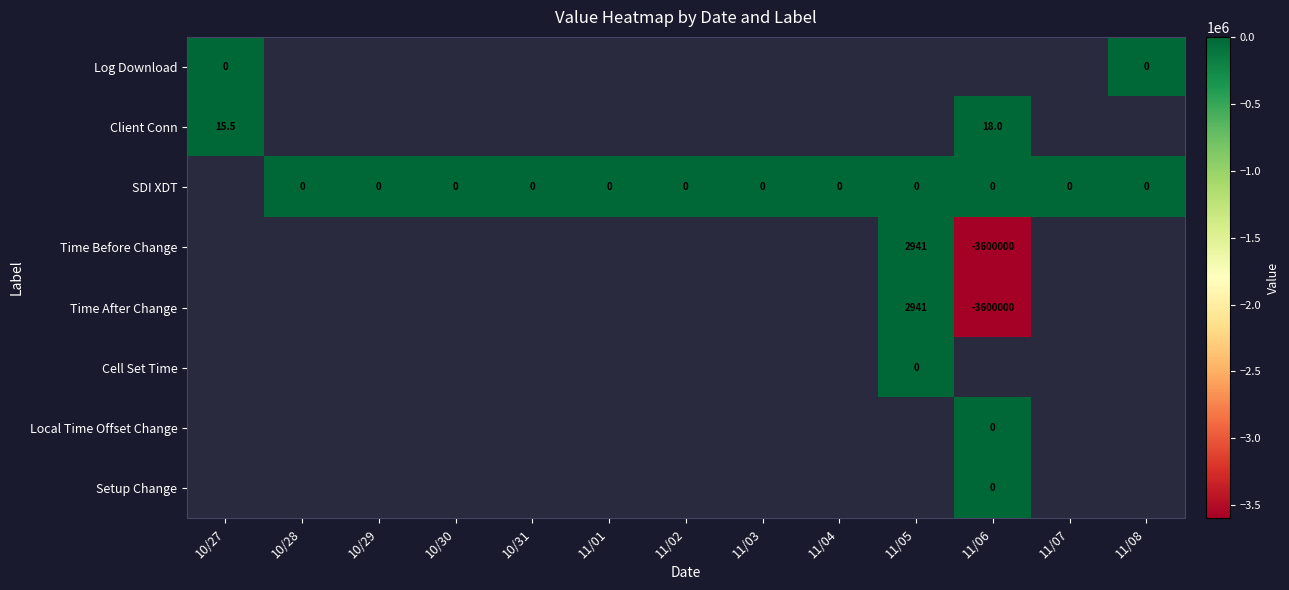

Which category has the highest value across all series?

11/05